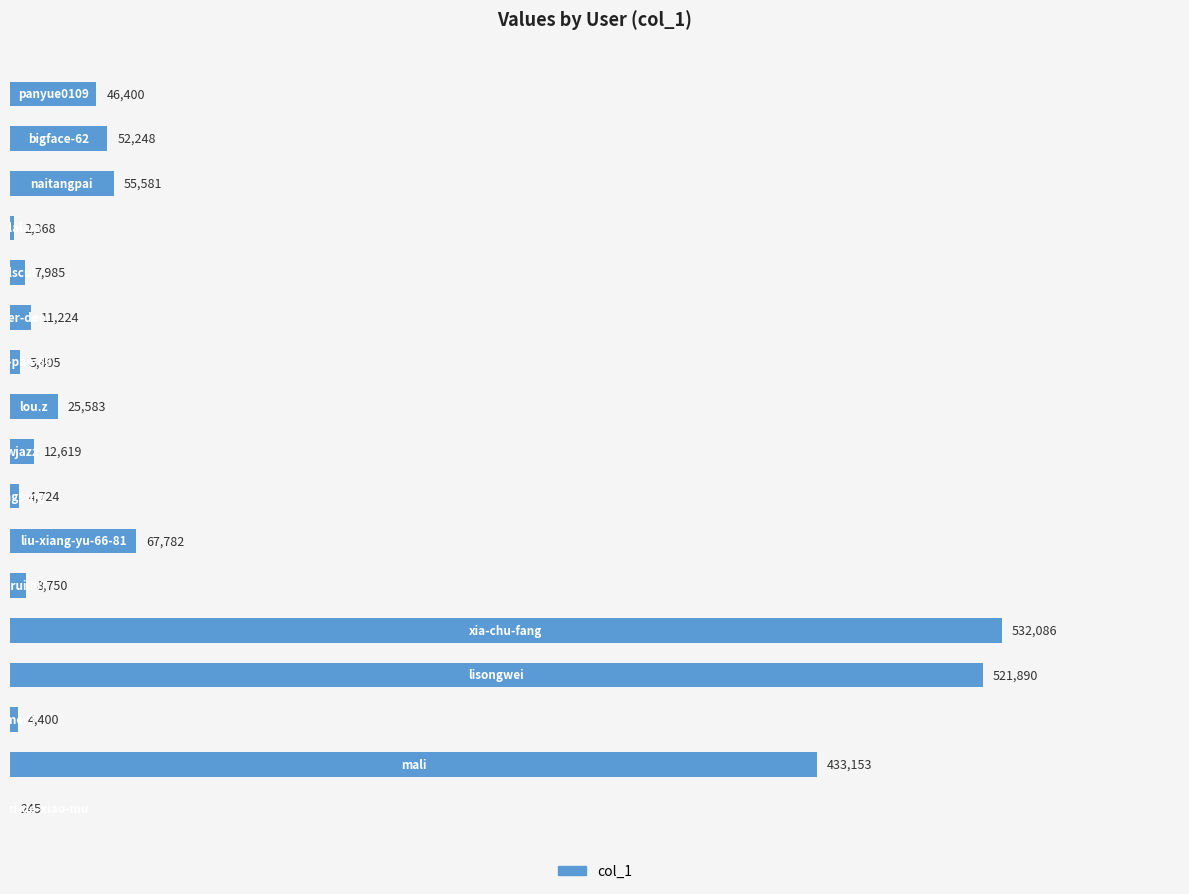

Are the bars horizontal?

Yes